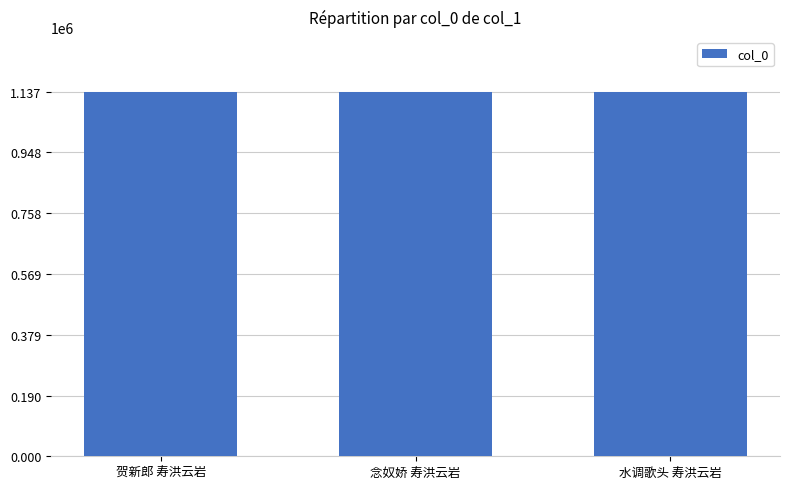

What is the ratio of the value at 水调歌头 寿洪云岩 to the value at 念奴娇 寿洪云岩?

1.0